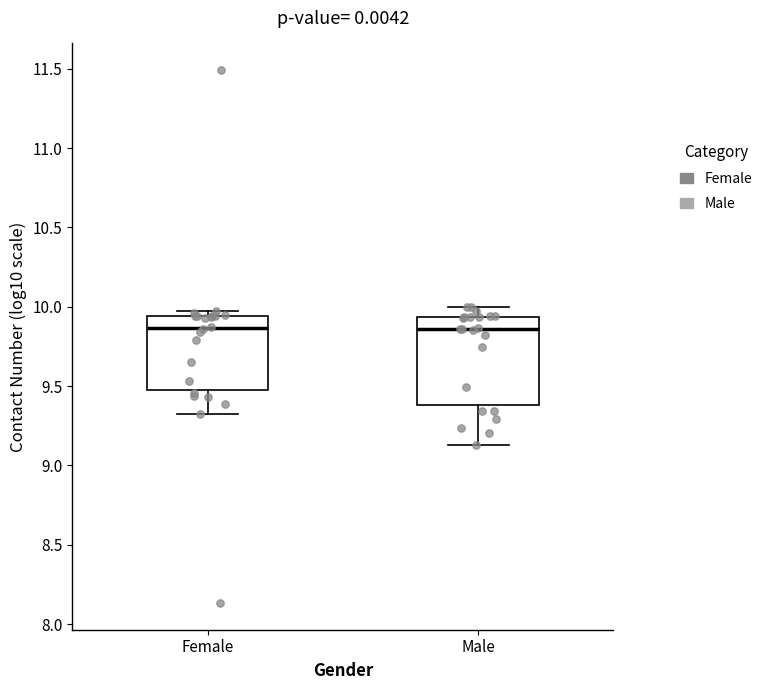

Which box is the tallest, from its lower edge to its upper edge?

Male